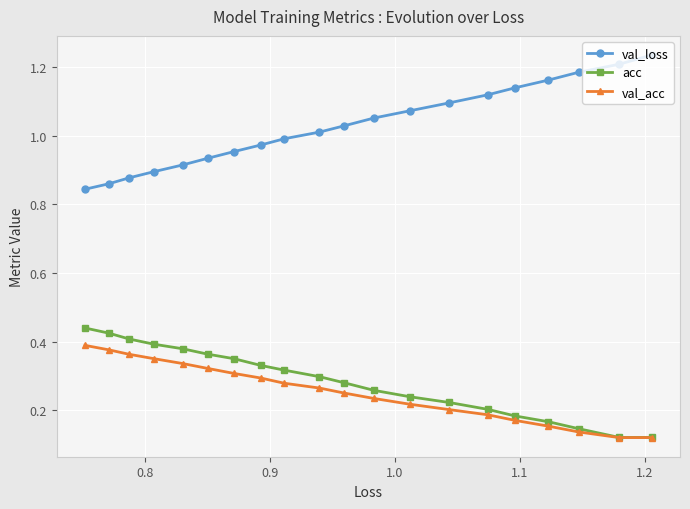

What is the highest value of the val_loss series?

1.2